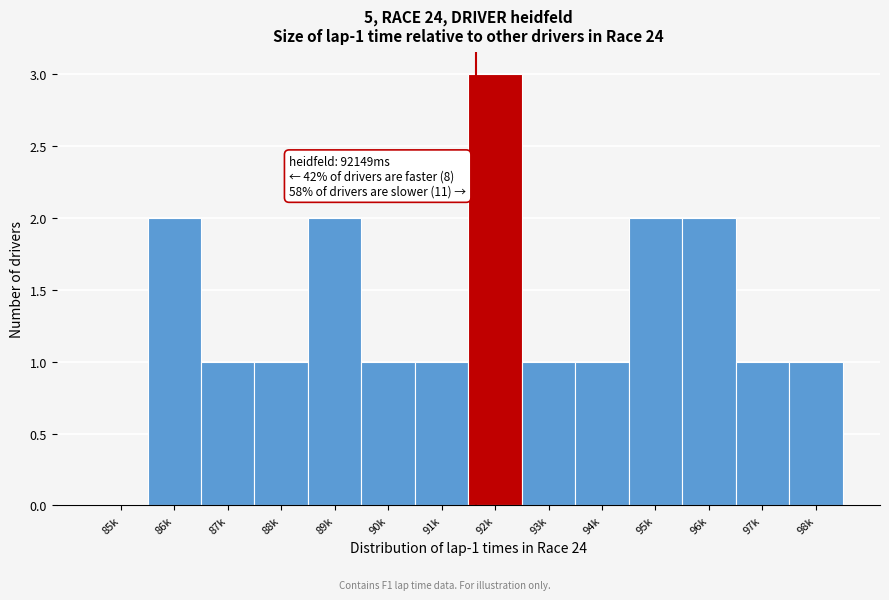

Reading left to right, transcribe all the data shown in this chart.

85k=0	86k=2	87k=1	88k=1	89k=2	90k=1	91k=1	92k=3	93k=1	94k=1	95k=2	96k=2	97k=1	98k=1